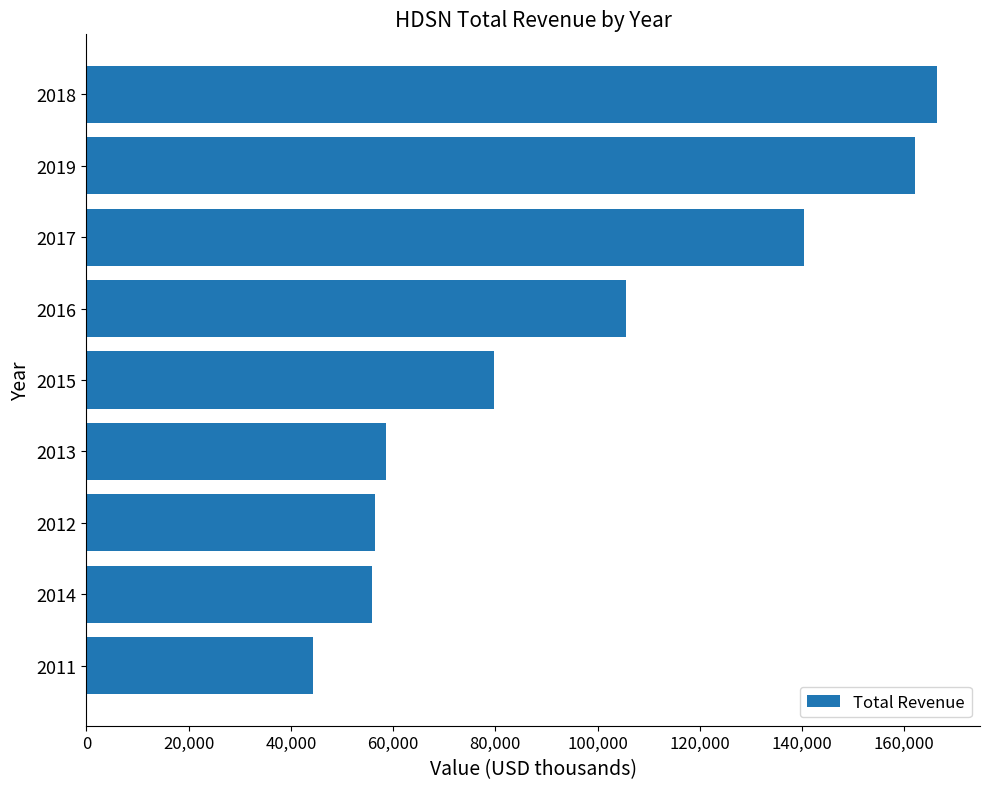

The value at 2011 is 44300. True or false?

True